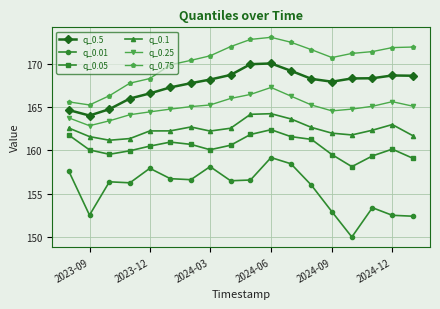

What is the difference between the maximum and minimum values in the q_0.5 series?

6.0